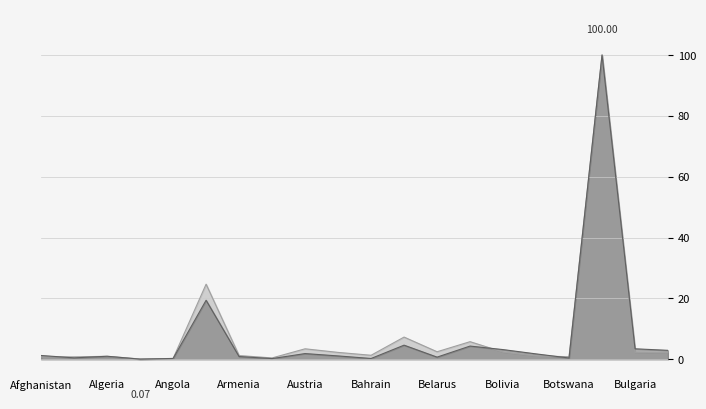

Does the chart display data point markers on the line(s)?

No